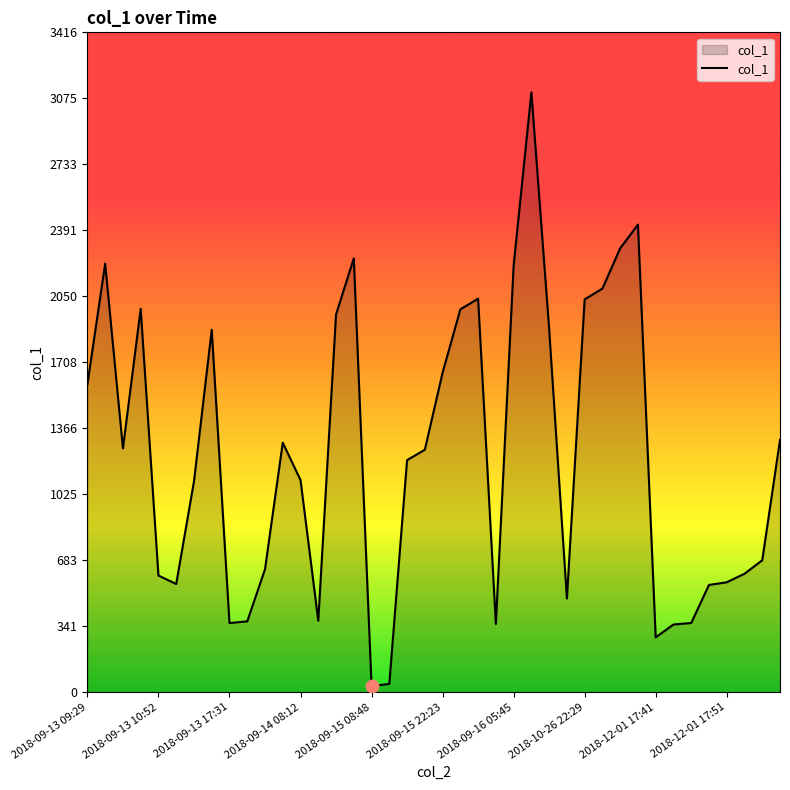

What is the difference between the maximum and minimum values?

3074.9